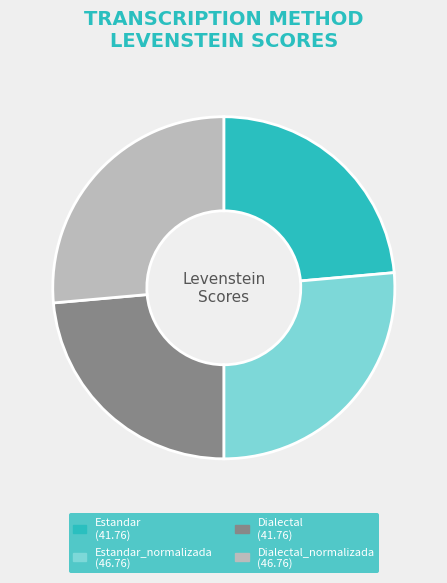

Is there a majority slice in this chart?

No